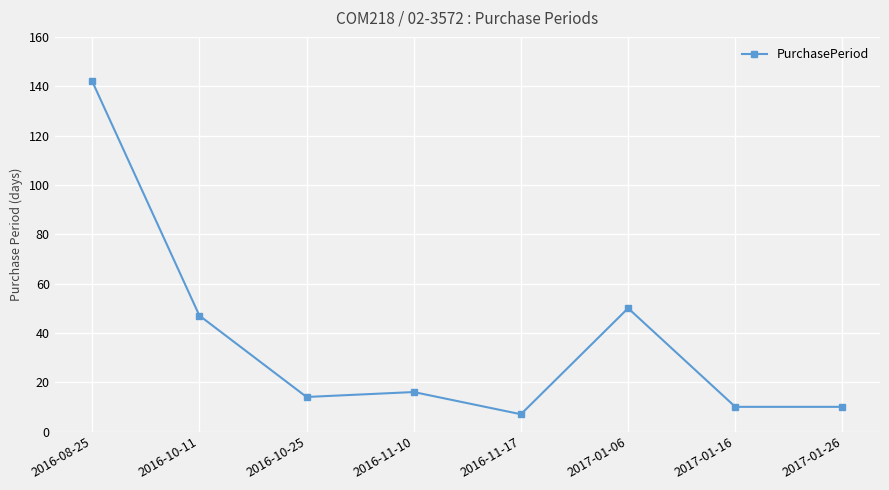

Is this an area chart (filled region under the line)?

No